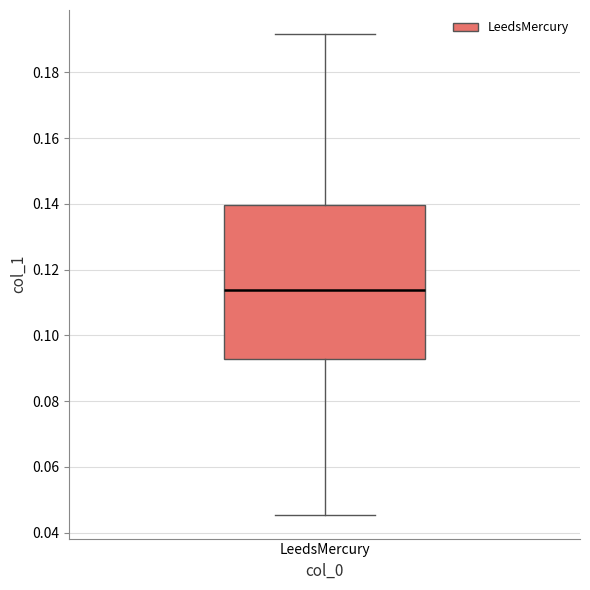

Read this box plot against the y-axis: the position of the median line, the range covered by the box, and the ends of both whiskers. The values are not printed on the chart, so give them approximately, as read against the axis.

median 0.114, box 0.092 to 0.140, whiskers 0.046 to 0.192